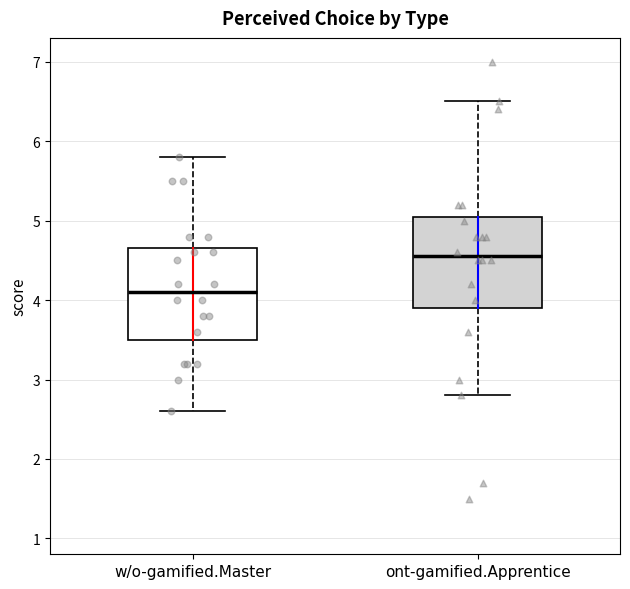

Where does the upper whisker of the box for w/o-gamified.Master end on the y-axis? The values are not printed on the chart, so give them approximately, as read against the axis.

5.8